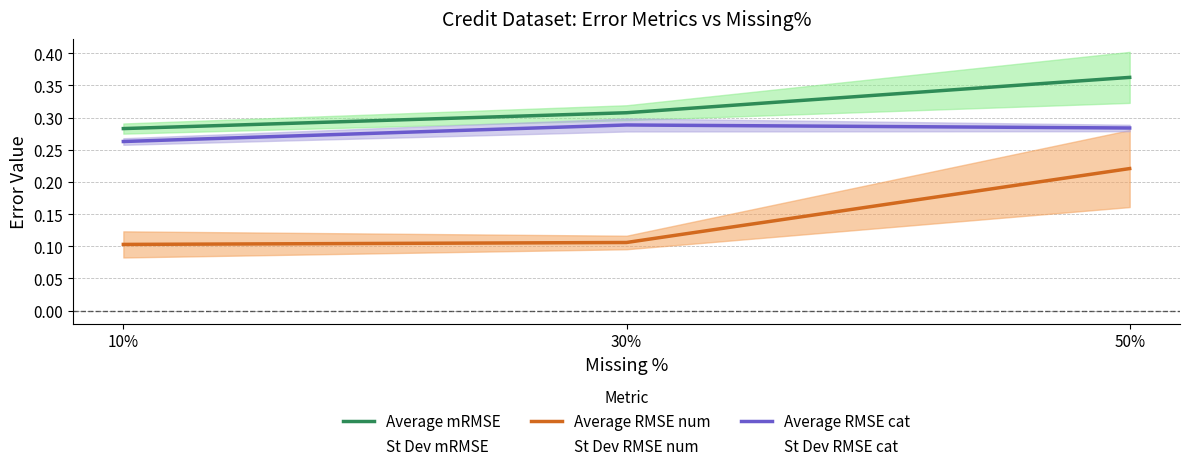

At which category does the chart reach its peak across all series?

50%